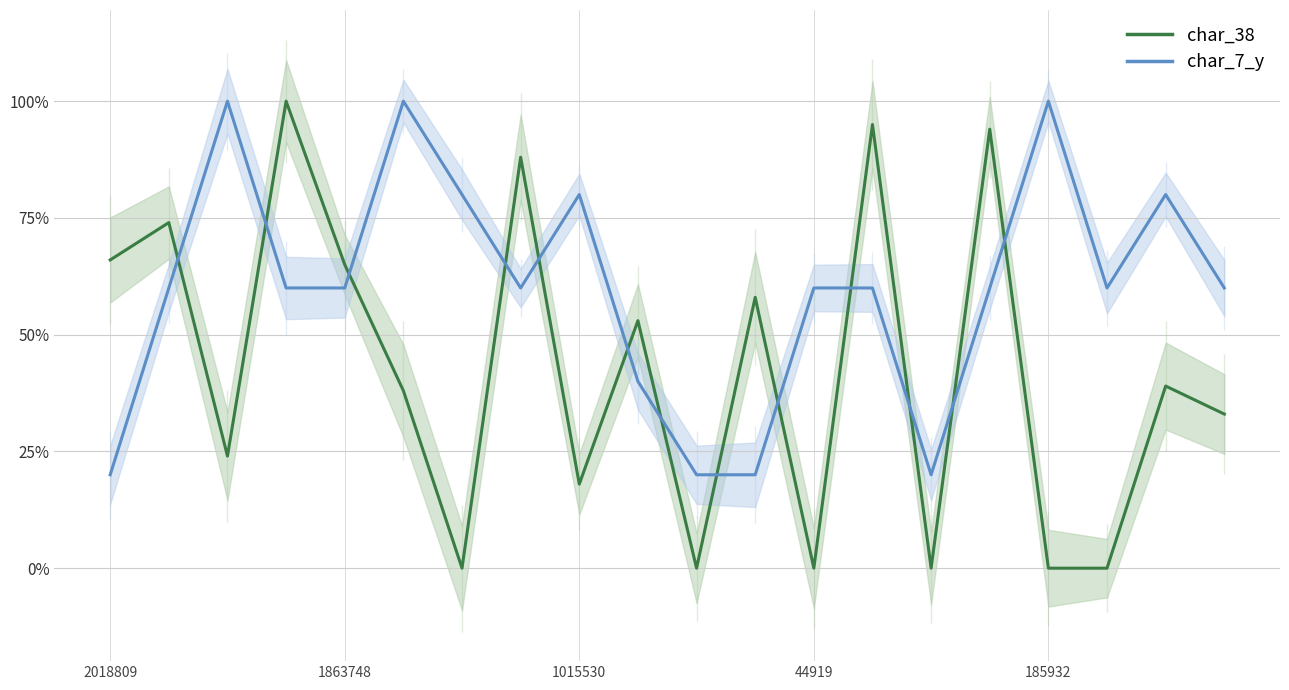

Reading right to left, what are all the values shown in this chart?

char_38: 0.3	0.4	0.0	0.0	0.9	0.0	0.9	0.0	0.6	0.0	0.5	0.2	0.9	0.0	0.4	0.7	1.0	0.2	0.7	0.7
char_7_y: 0.6	0.8	0.6	1.0	0.6	0.2	0.6	0.6	0.2	0.2	0.4	0.8	0.6	0.8	1.0	0.6	0.6	1.0	0.6	0.2